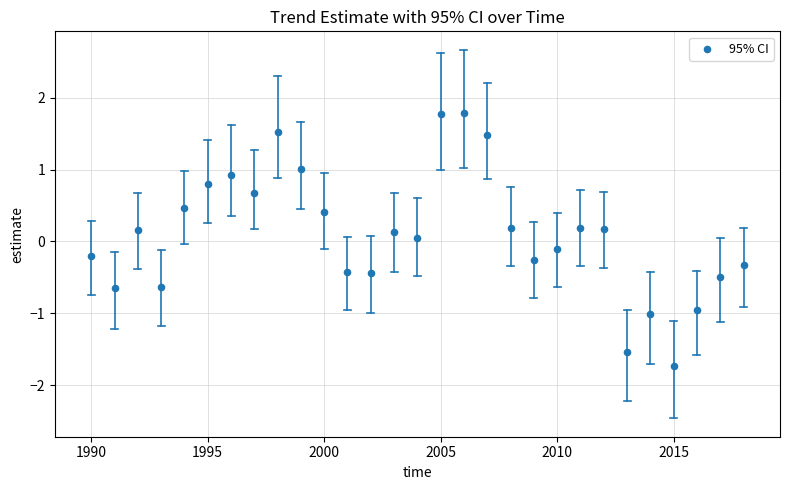

What is the range of Y values (max minus min)?

3.5